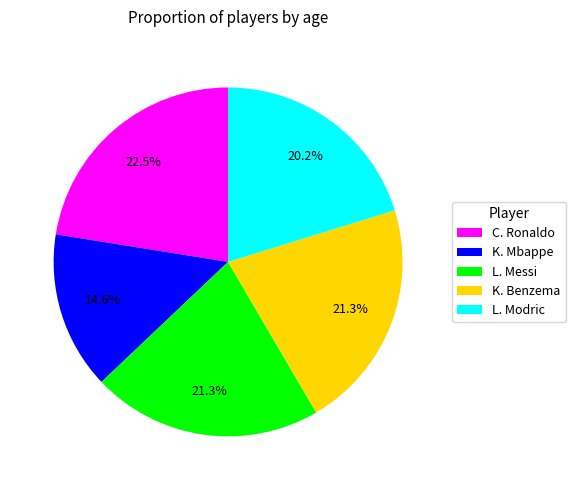

How many slices are in this pie chart?

5